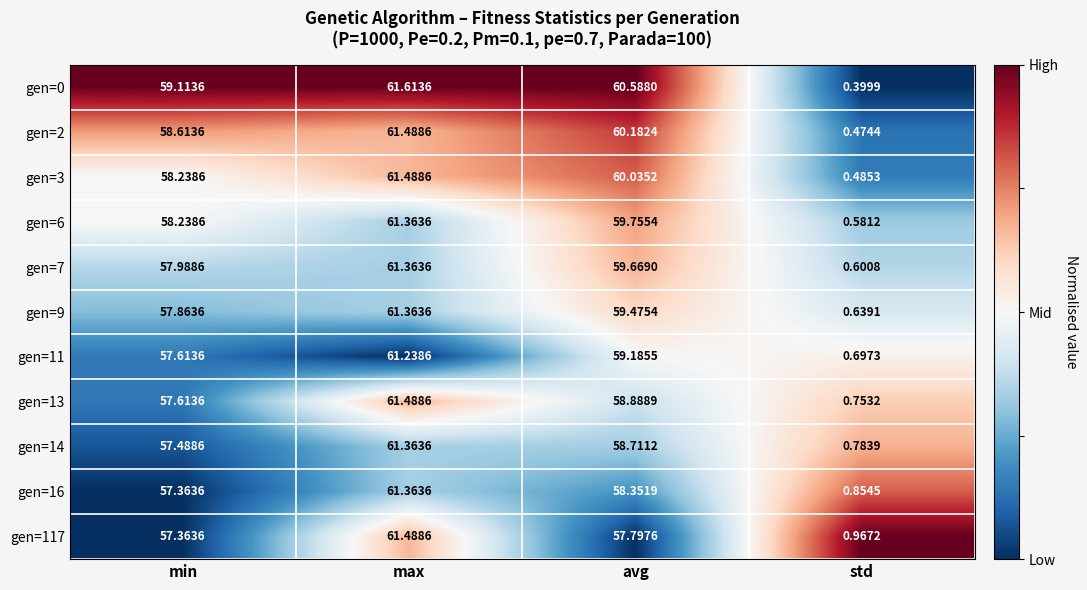

Is the value of gen=6 at std greater than the value of gen=16 at avg?

No